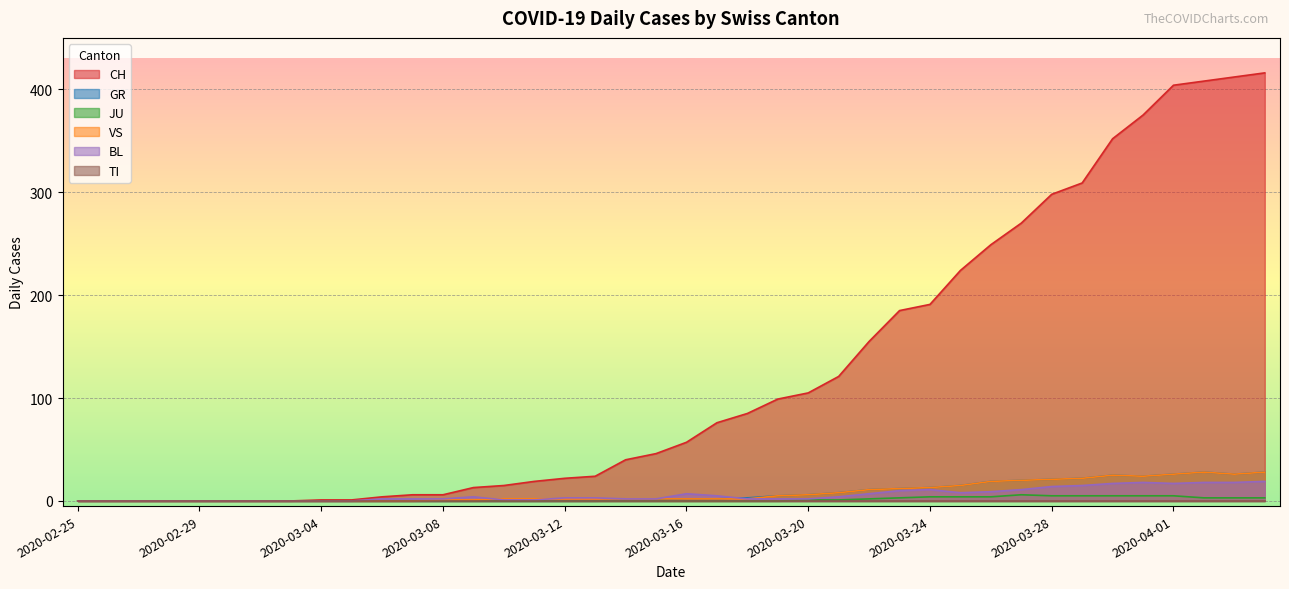

The JU series shows 0 at 2020-02-26. True or false?

True